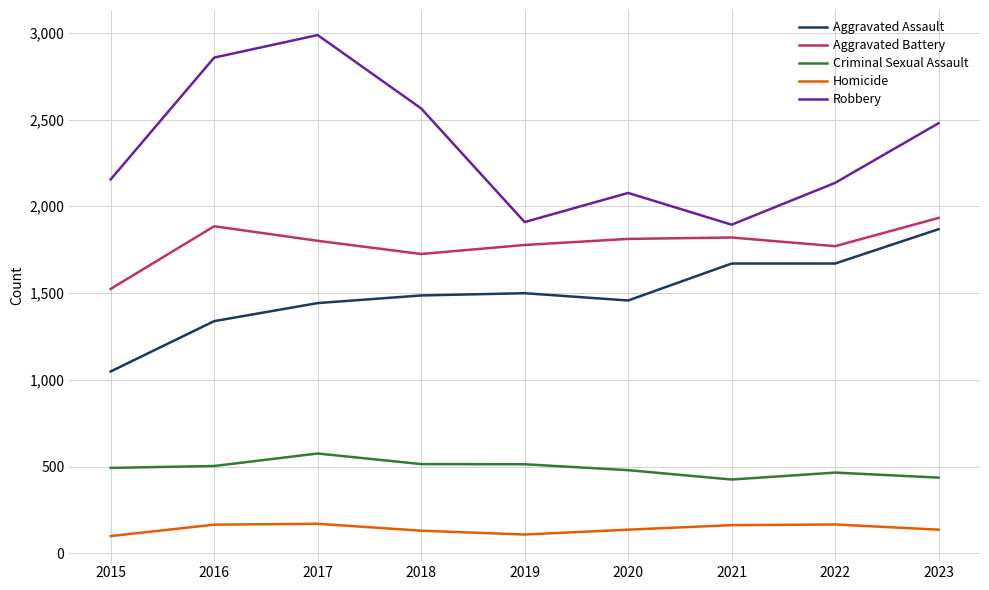

How many distinct data groups are displayed?

5